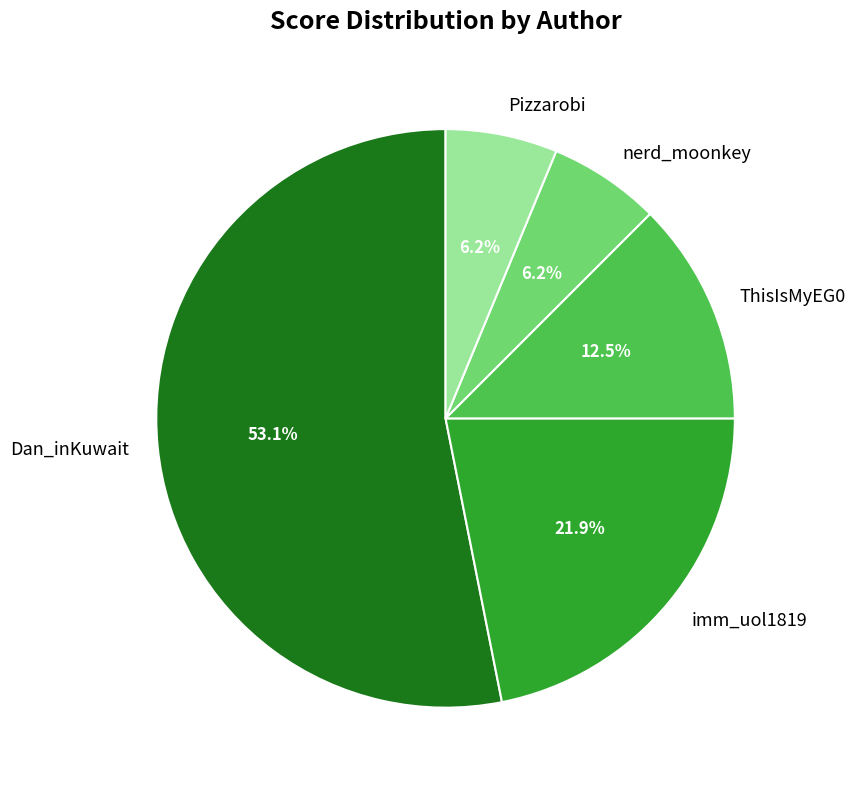

What is the total percentage of Pizzarobi and imm_uol1819?

28.1%